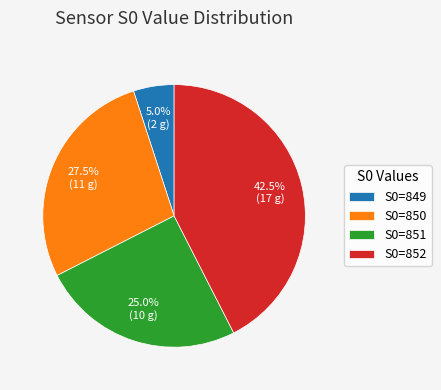

Between S0=849 and S0=851, which is larger?

S0=851